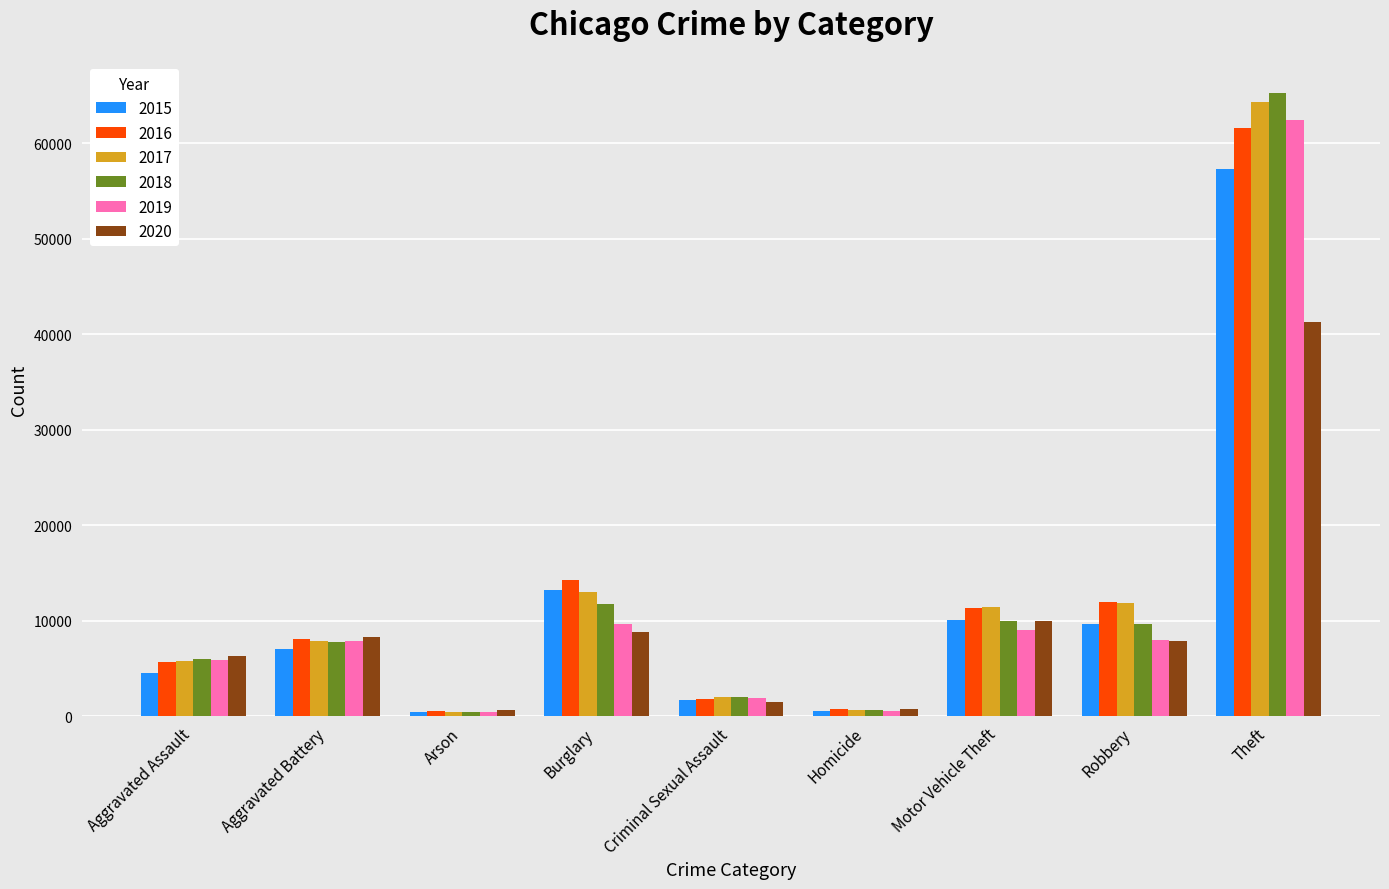

True or false: 2020 has a value of 9956 at Motor Vehicle Theft.

True